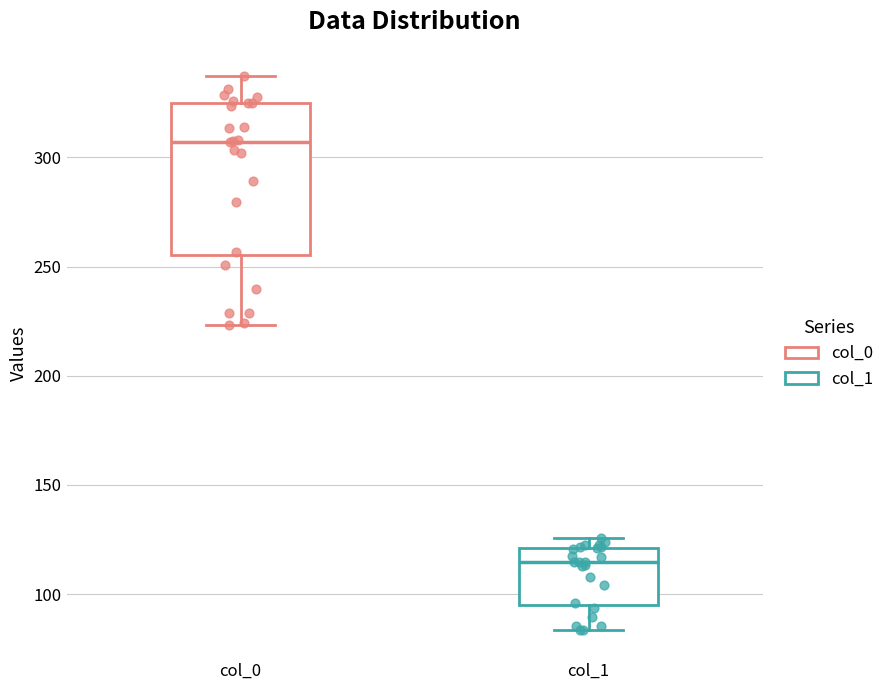

Comparing the boxes themselves (not the whiskers), which one is the tallest?

col_0